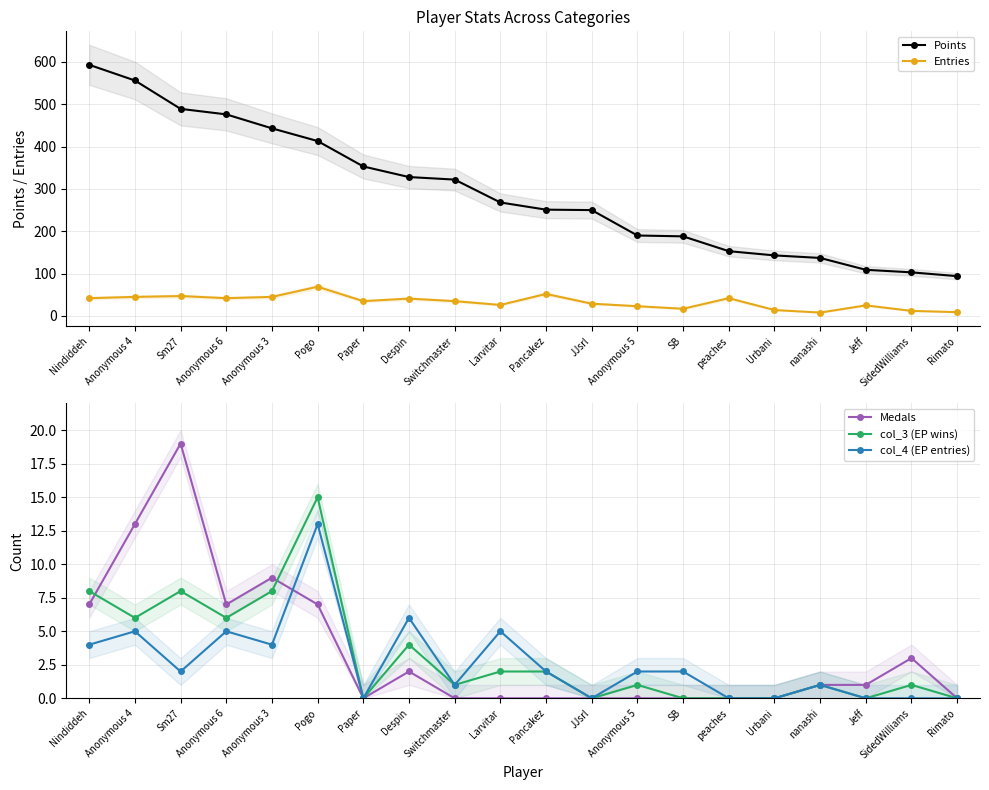

Which has a higher value, Despin or SidedWilliams?

Despin